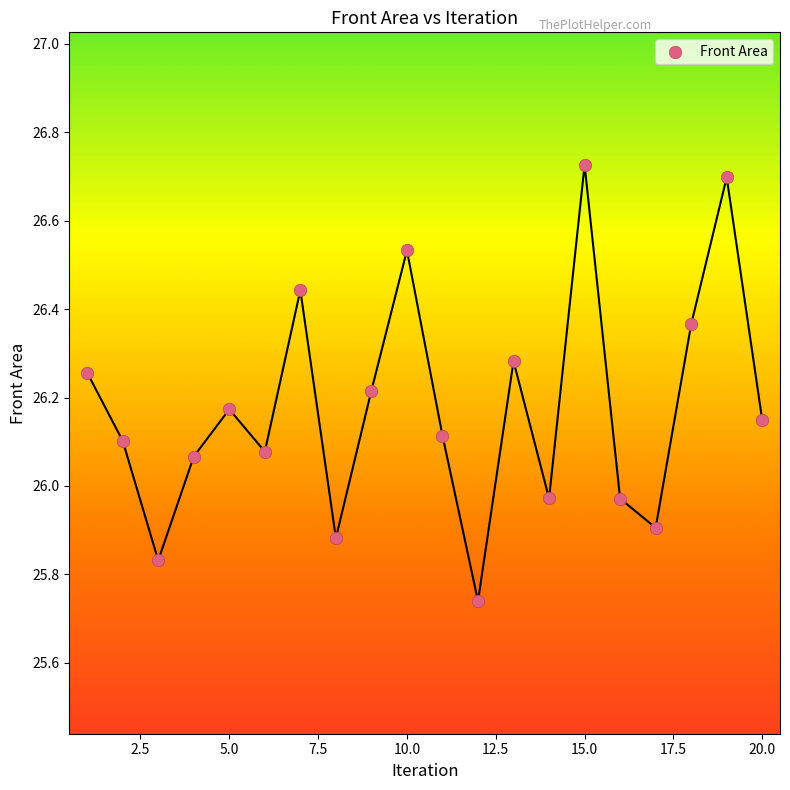

What is the range of Y values (max minus min)?

1.0